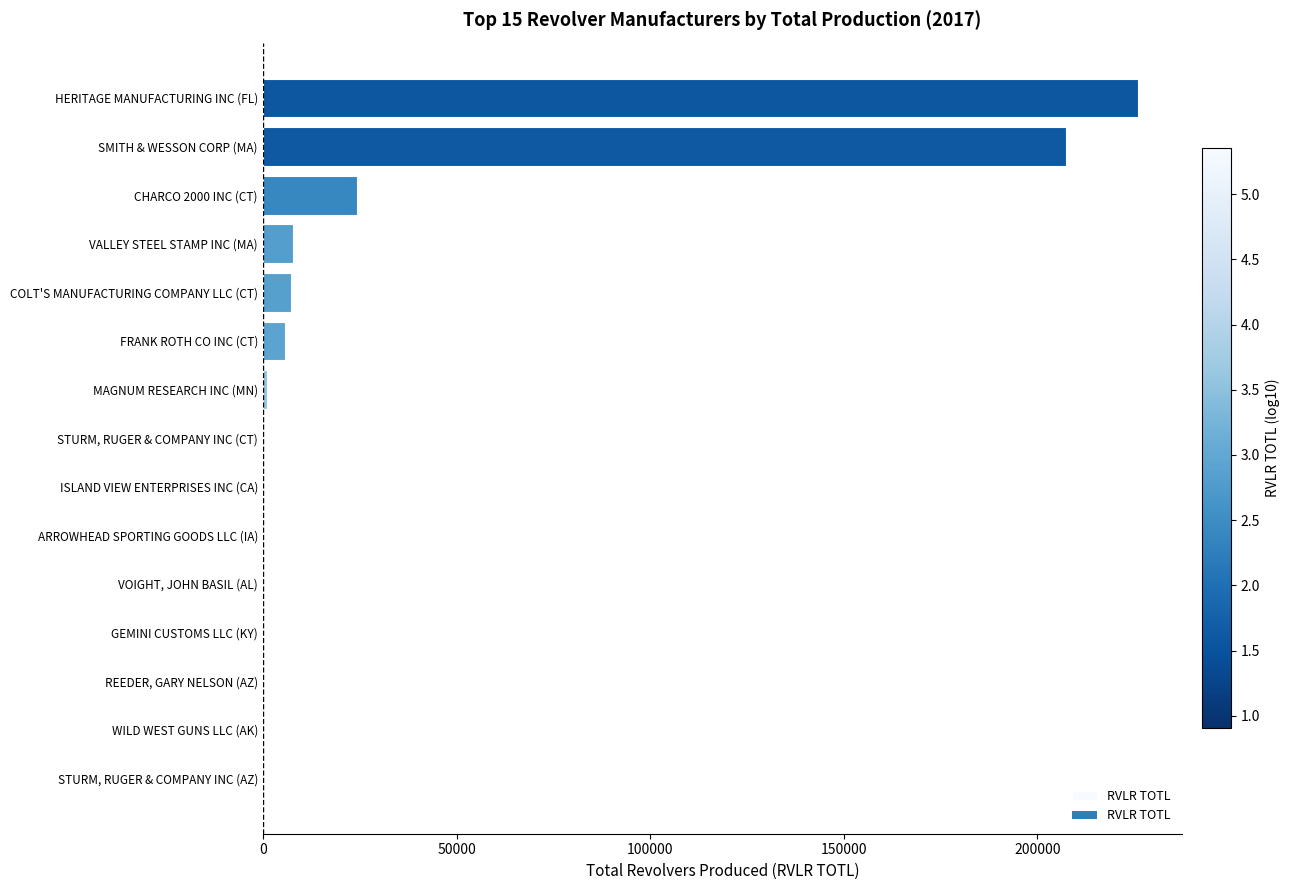

The value at CHARCO 2000 INC (CT) is 38835. True or false?

False